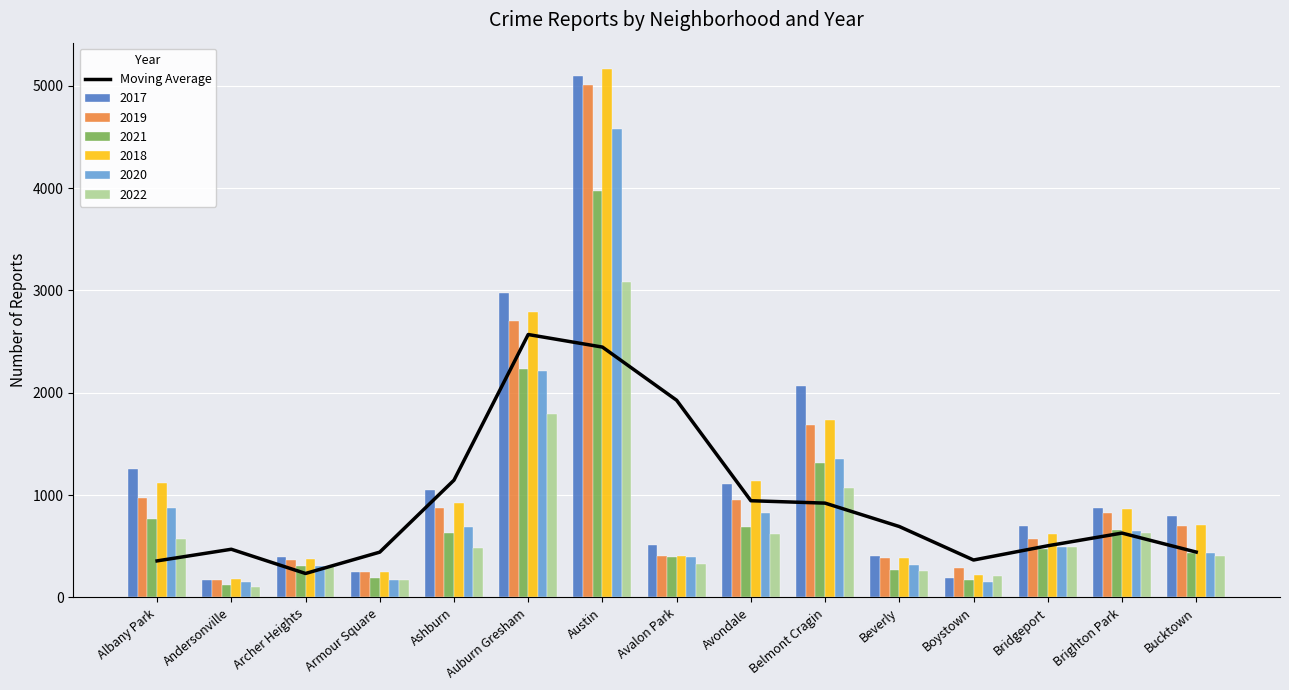

List the labels in order of value, largest first.

Auburn Gresham, Austin, Avalon Park, Ashburn, Avondale, Belmont Cragin, Beverly, Brighton Park, Bridgeport, Andersonville, Bucktown, Armour Square, Boystown, Albany Park, Archer Heights